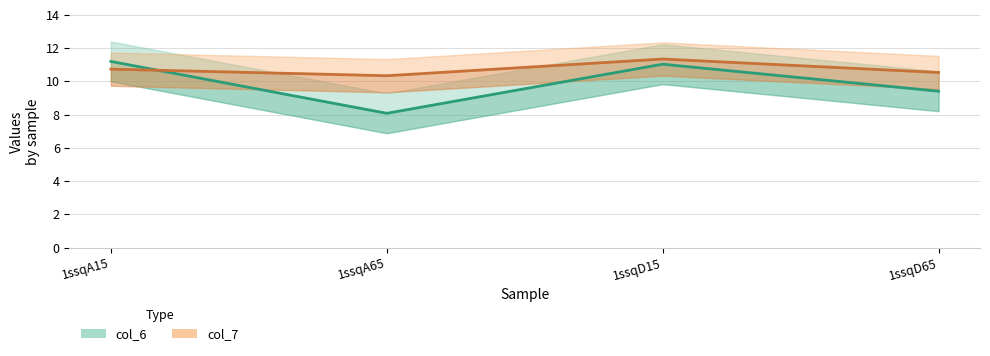

Which series changed the most between 1ssqA65 and 1ssqD15?

col_6